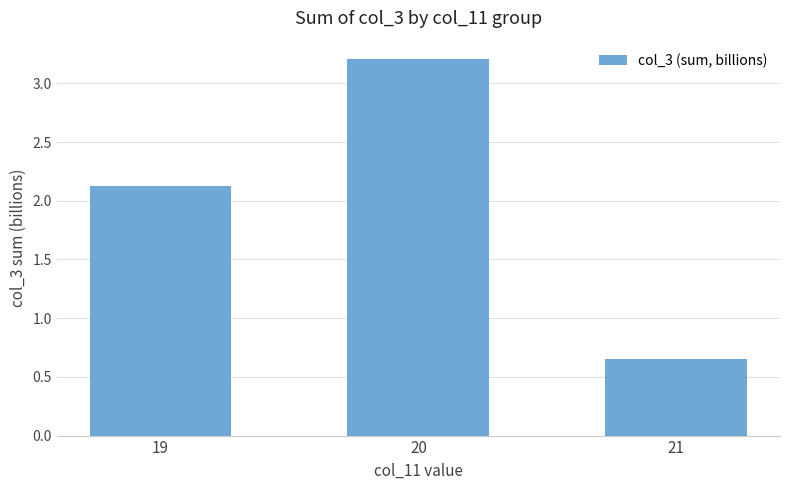

Read the value at 20.

3.2